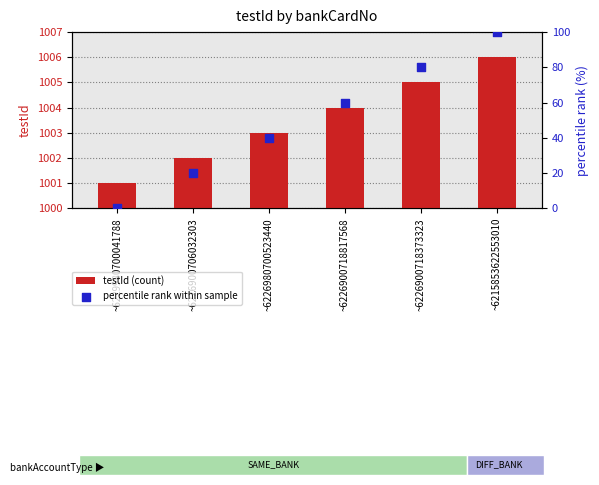

Which series has the widest spread of Y values?

percentile rank within sample